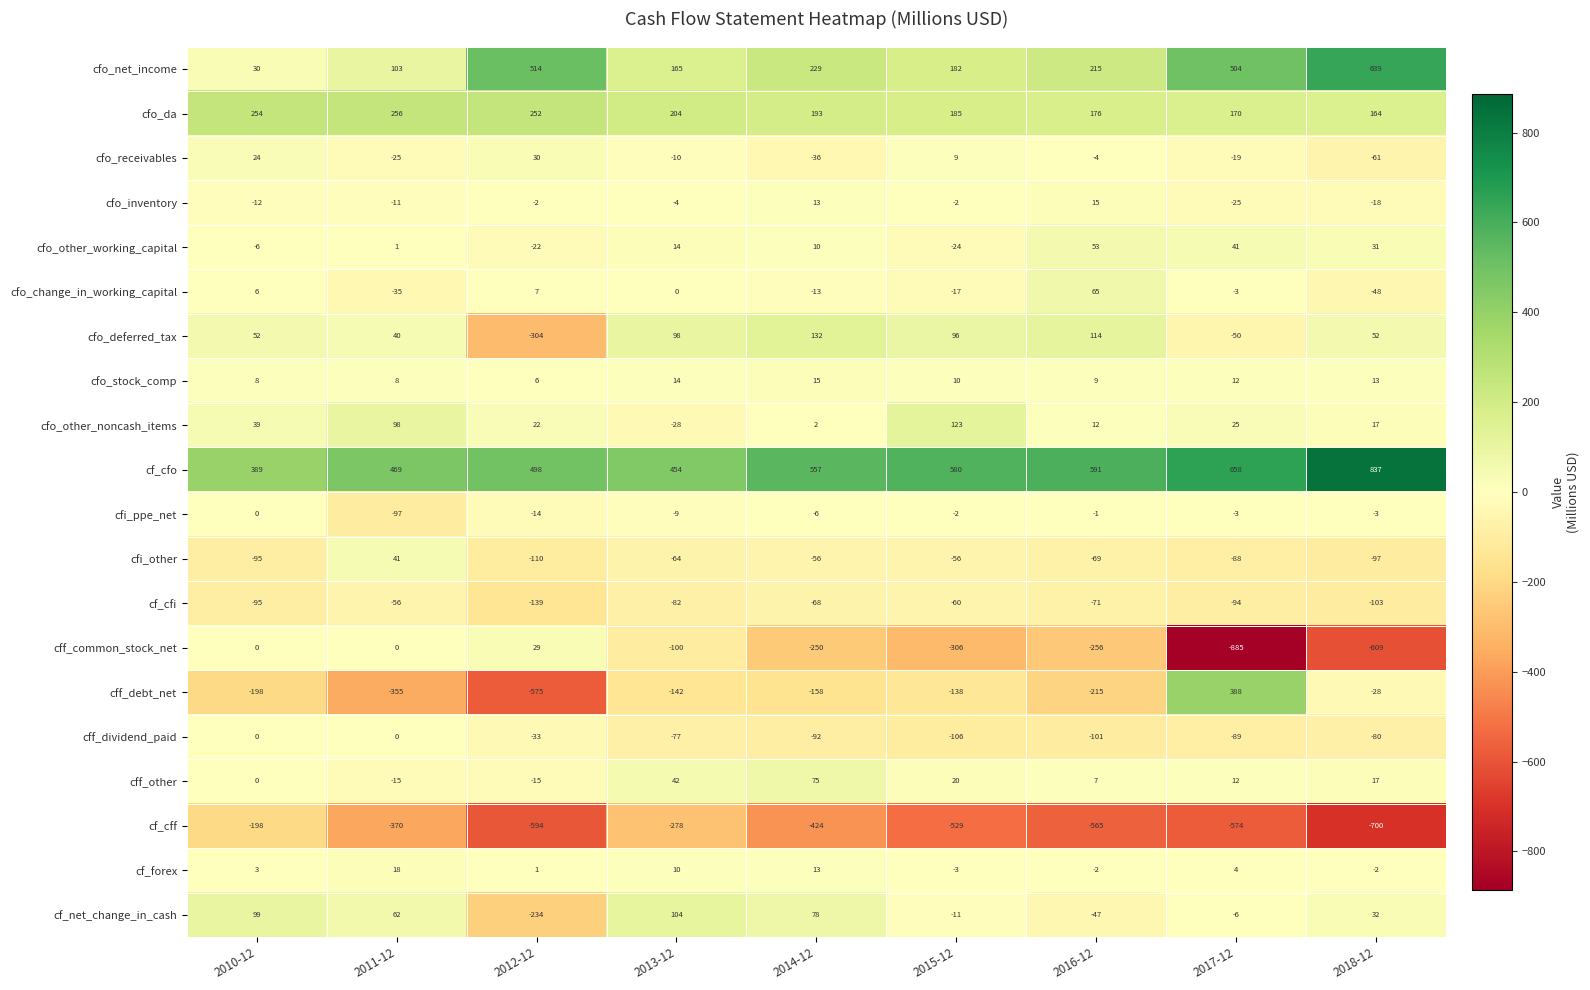

What is the spread (max minus min) of values at 2016-12?

1156